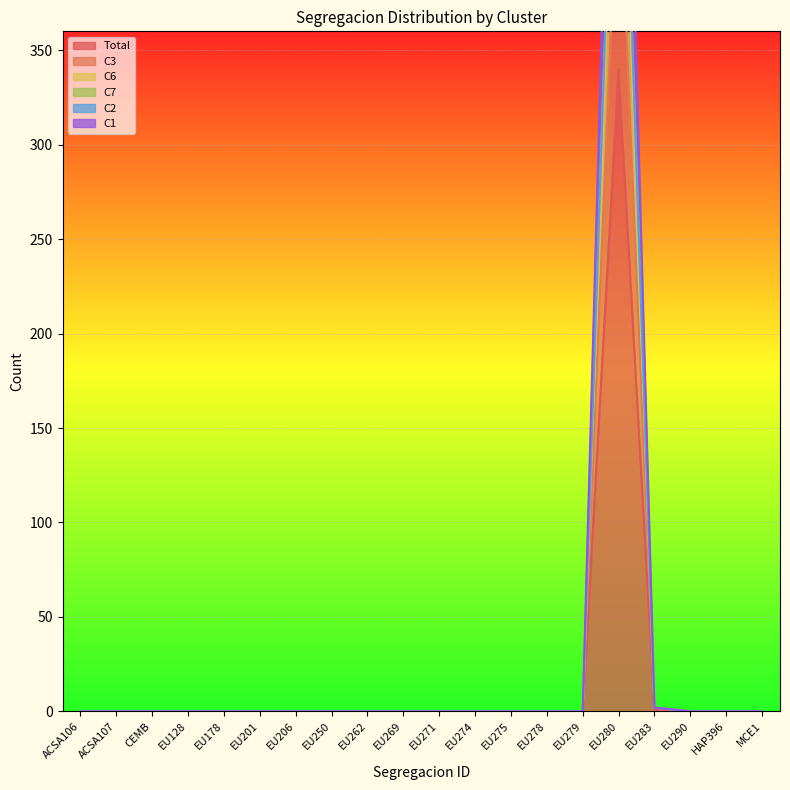

Which series has the largest total across all categories?

C6